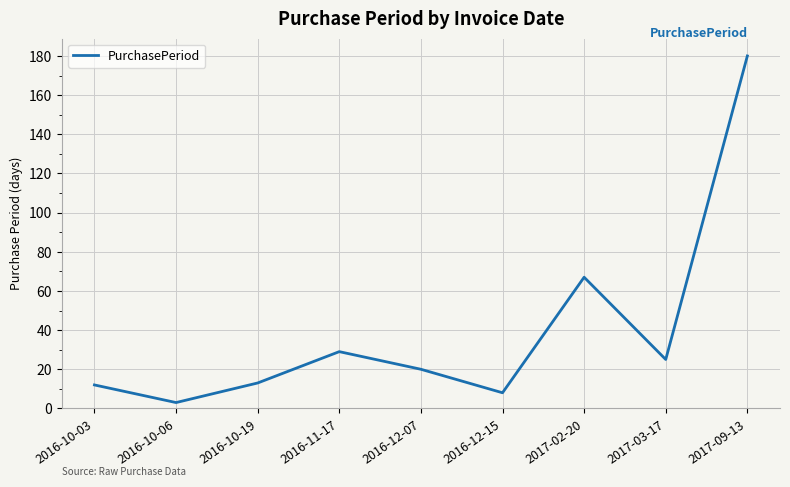

Read the value at 2017-02-20.

67